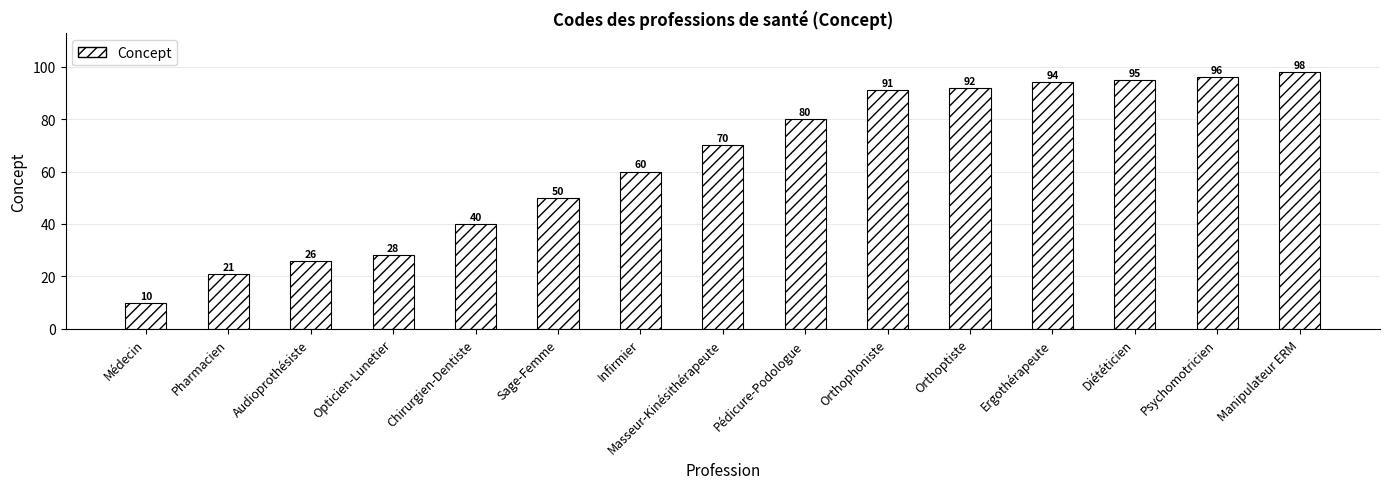

What is the smallest value displayed?

10